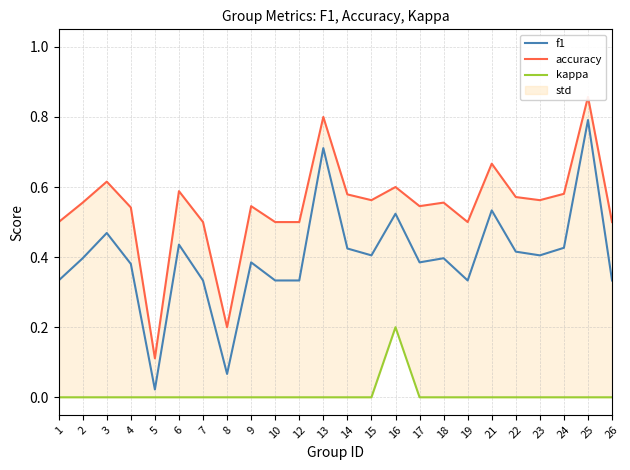

What is the difference between the accuracy values at 26 and 22?

0.1